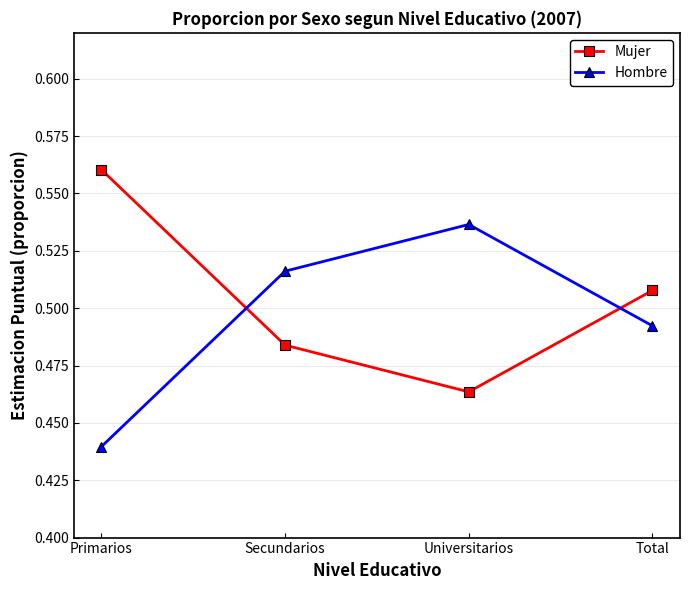

At which label does Mujer reach its peak?

Primarios